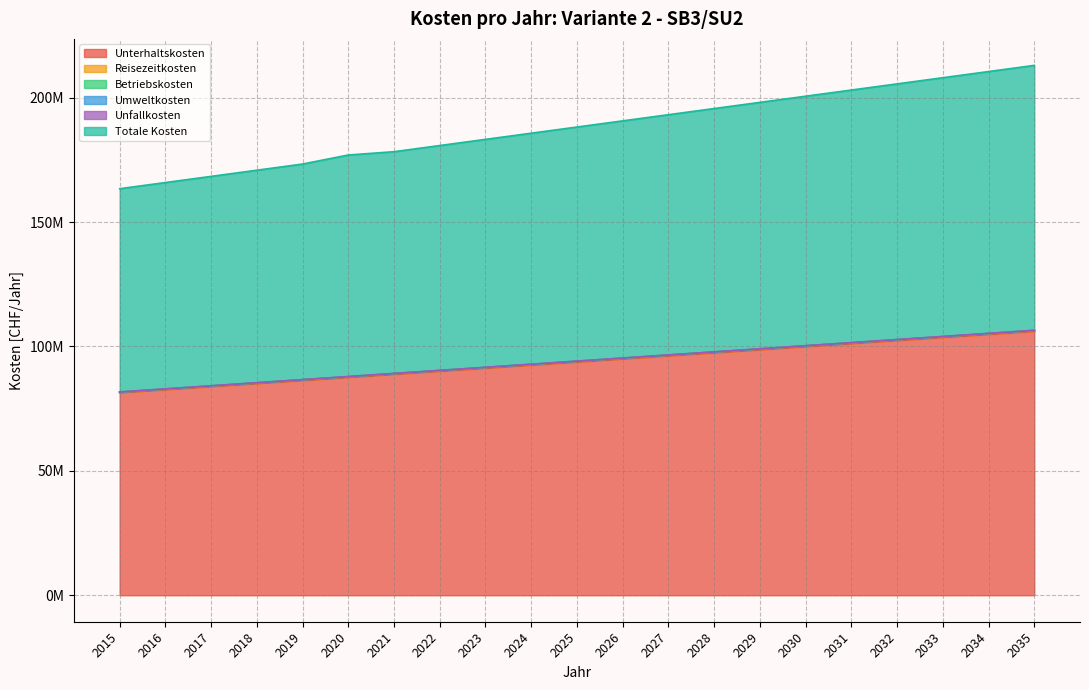

True or false: Umweltkosten has more than 1 points higher than both neighbors.

False